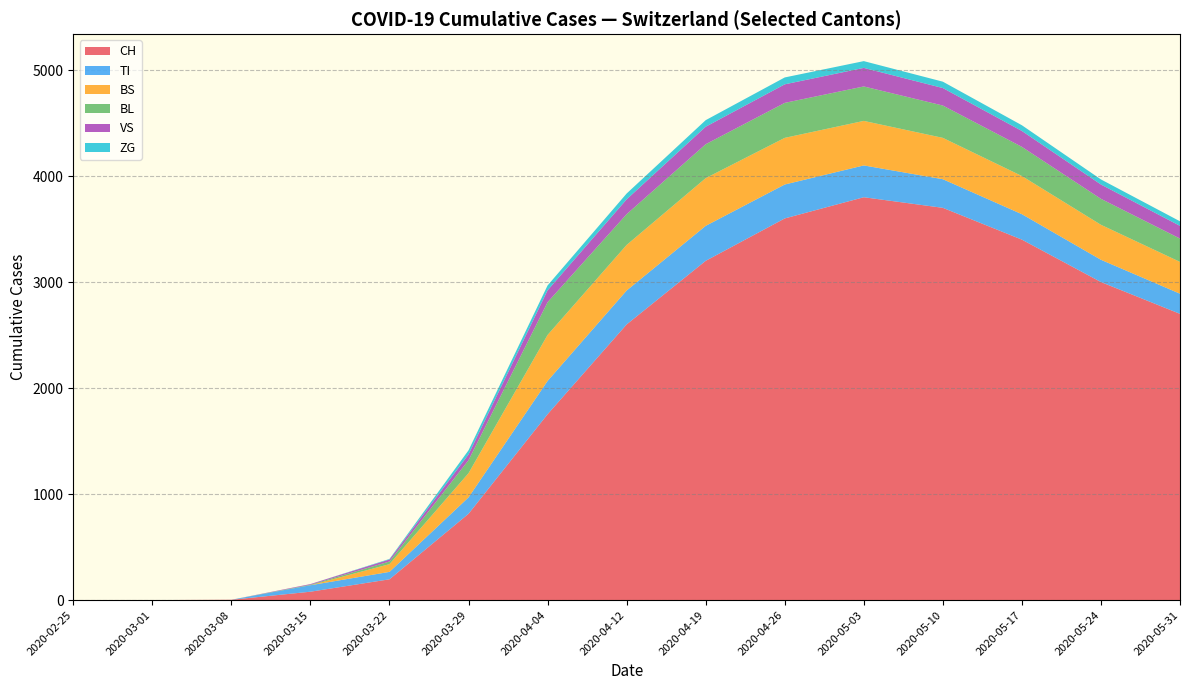

At which label is CH closest to 1900?

2020-04-04